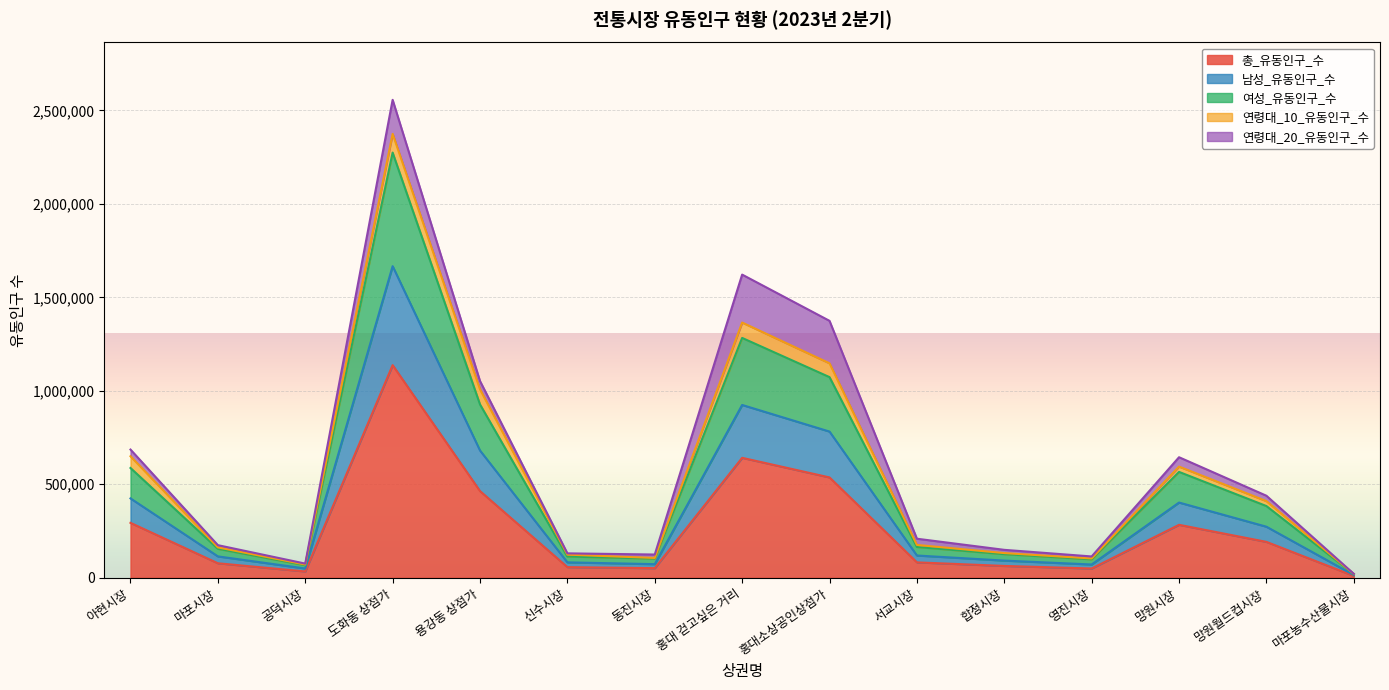

At which label does 남성_유동인구_수 first exceed 118810?

아현시장